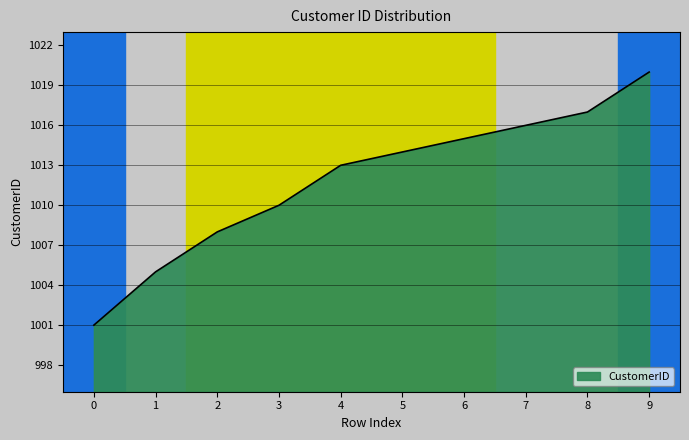

What is the change in value from 0 to 5?

+13